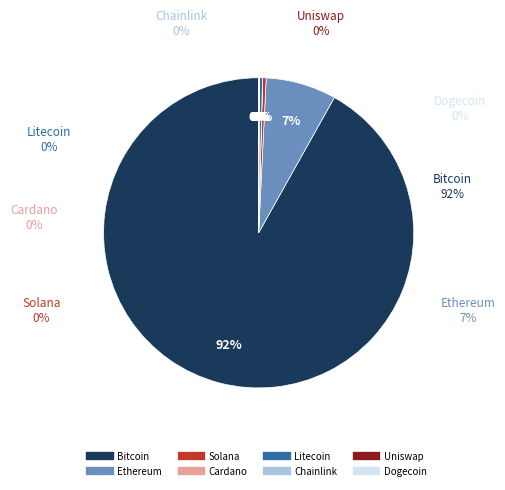

How many segments does this pie chart have?

8